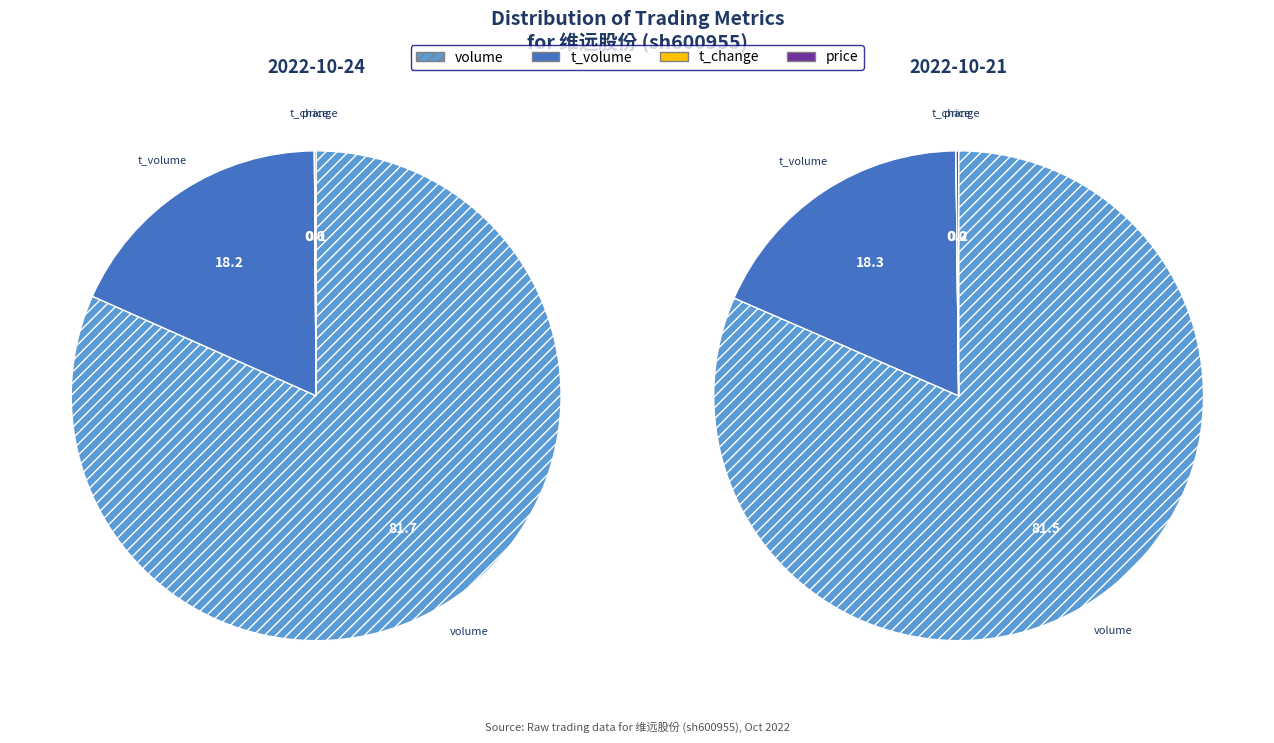

To the nearest percent, what is the difference between the price and t_volume slice percentages?

18%